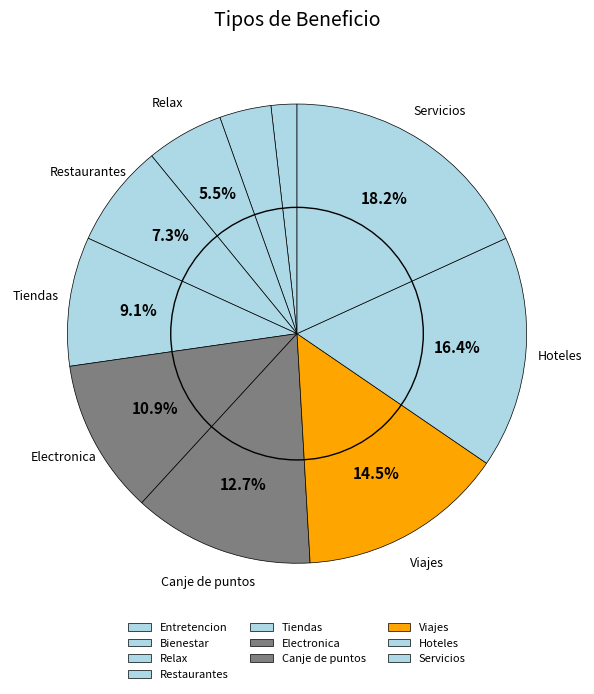

To the nearest percent, what is the difference between the Restaurantes and Viajes slice percentages?

7%